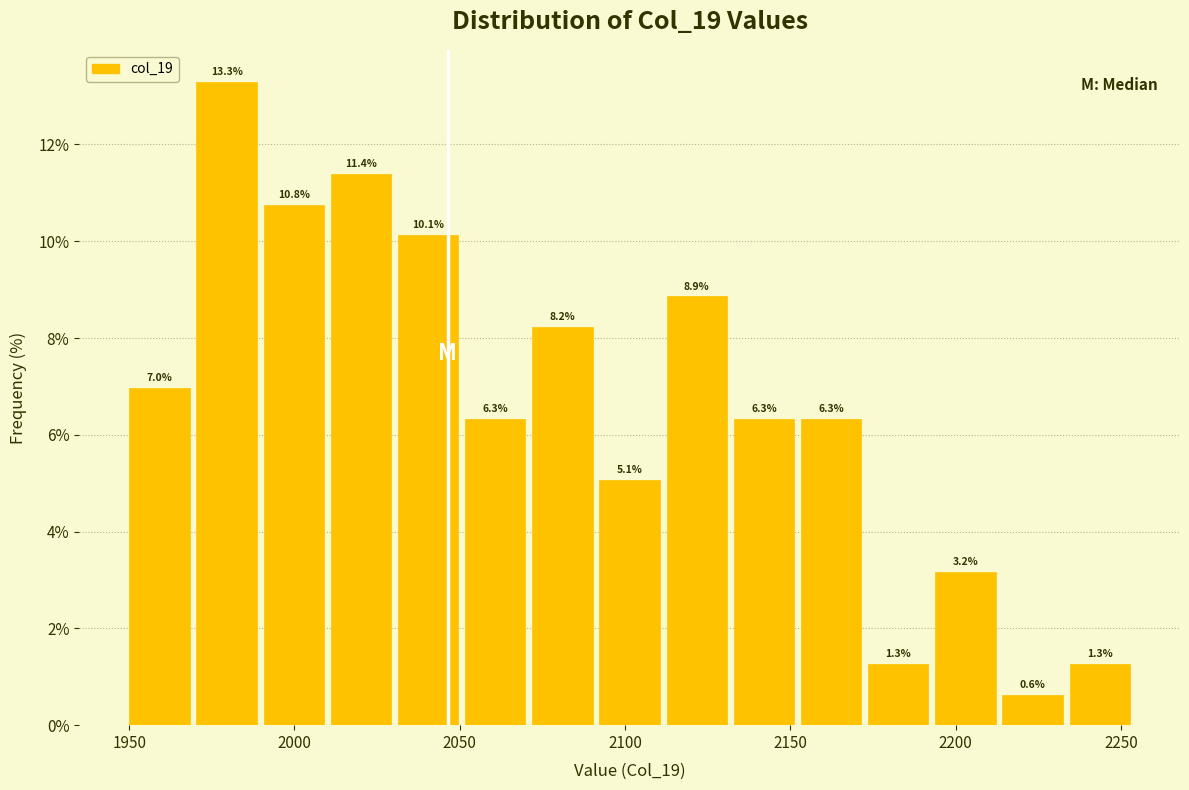

Reading left to right, transcribe this chart: for each bar, give the range it covers on the x-axis and its height. The bar edges are not printed on the chart, so give them approximately, as read against the axis.

1950 to 1970: 7.0
1970 to 1990: 13.3
1990 to 2010: 10.8
2010 to 2030: 11.4
2030 to 2050: 10.1
2050 to 2070: 6.3
2070 to 2090: 8.2
2090 to 2110: 5.1
2110 to 2130: 8.9
2130 to 2150: 6.3
2150 to 2175: 6.3
2175 to 2195: 1.3
2195 to 2215: 3.2
2215 to 2235: 0.6
2235 to 2255: 1.3